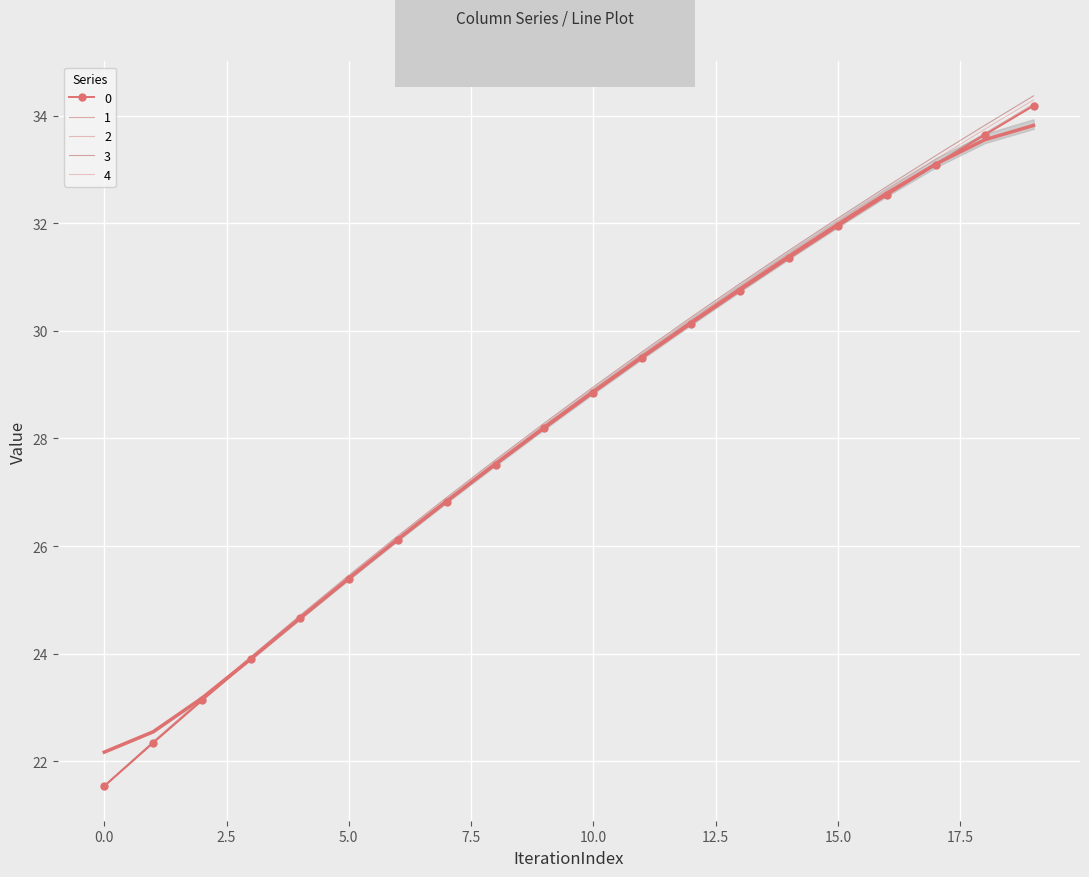

What is the maximum value for 3?

34.4